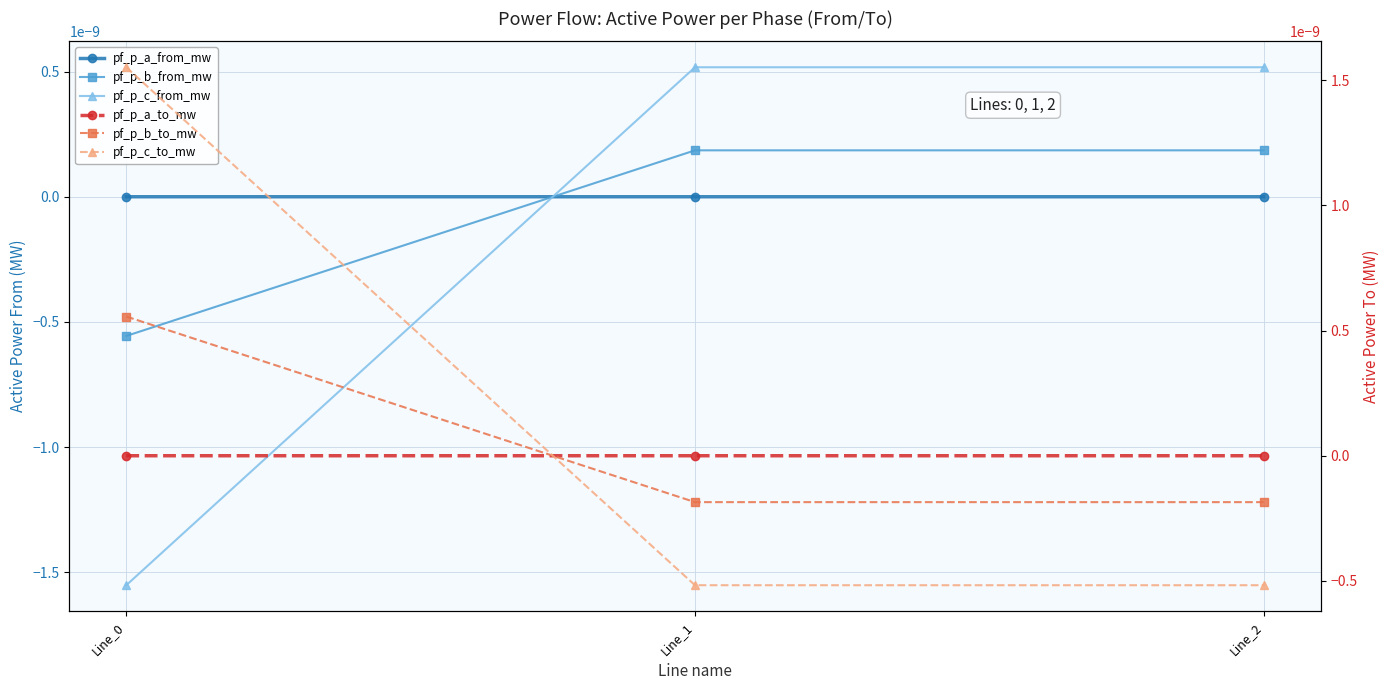

Does the chart have visible grid lines?

Yes